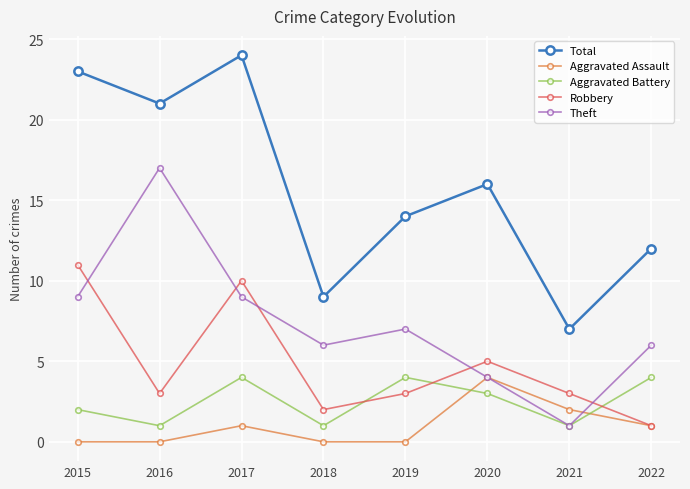

Reading right to left, list all the values displayed in this chart.

Total: 12	7	16	14	9	24	21	23
Aggravated Assault: 1	2	4	0	0	1	0	0
Aggravated Battery: 4	1	3	4	1	4	1	2
Robbery: 1	3	5	3	2	10	3	11
Theft: 6	1	4	7	6	9	17	9